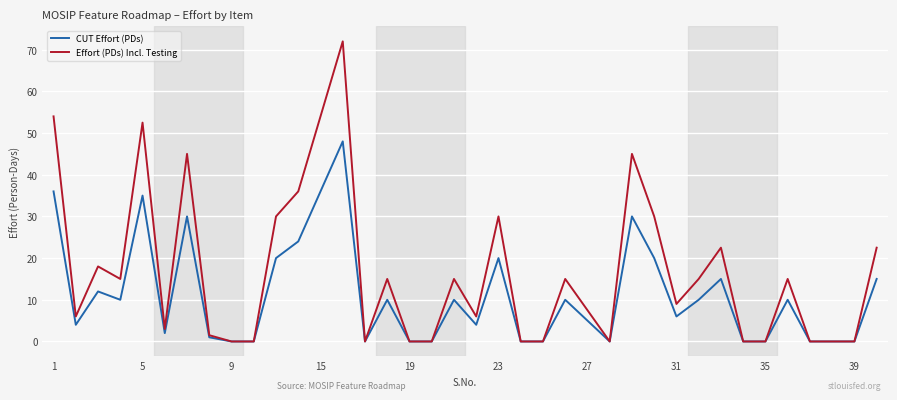

Which series has the largest total across all categories?

Effort (PDs) Incl. Testing